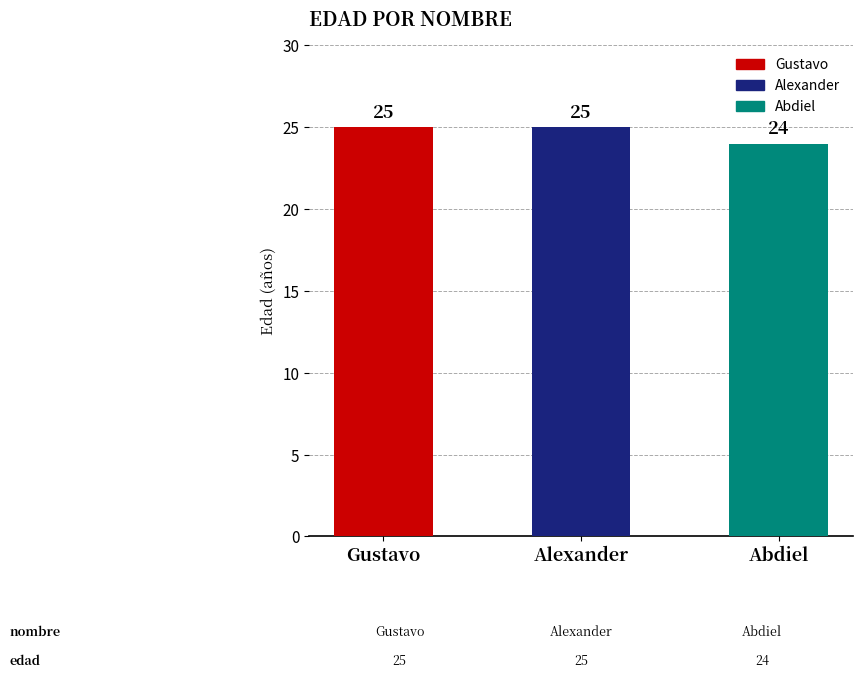

Reading left to right, transcribe all the data shown in this chart.

Gustavo=25	Alexander=25	Abdiel=24